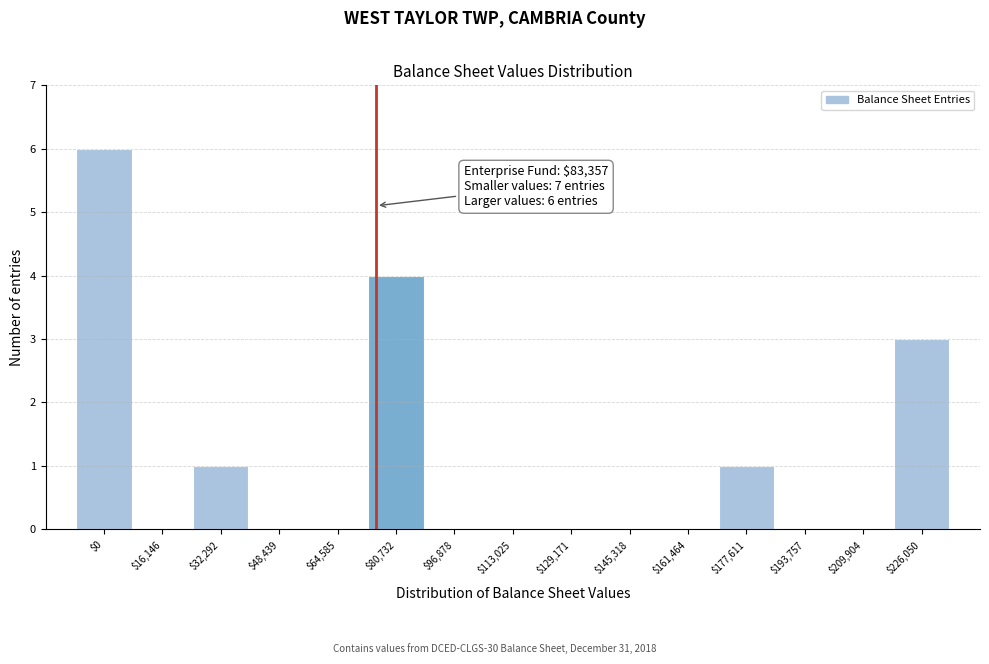

What is the sum of all values?

15